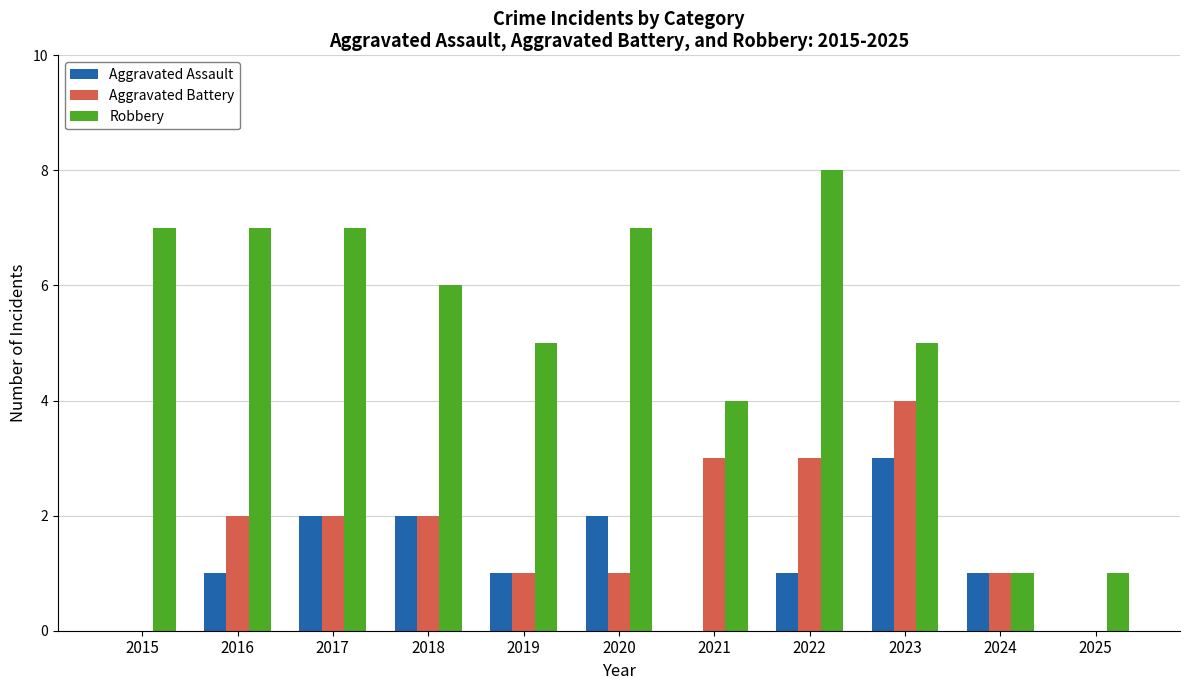

Which category has the highest value across all series?

2022